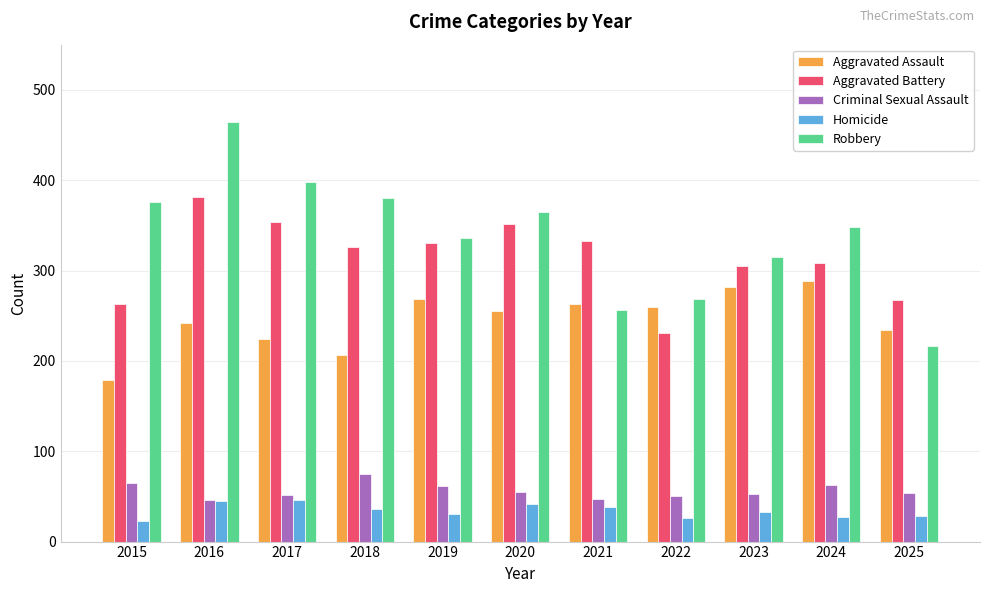

Which series has the widest spread of values?

Robbery